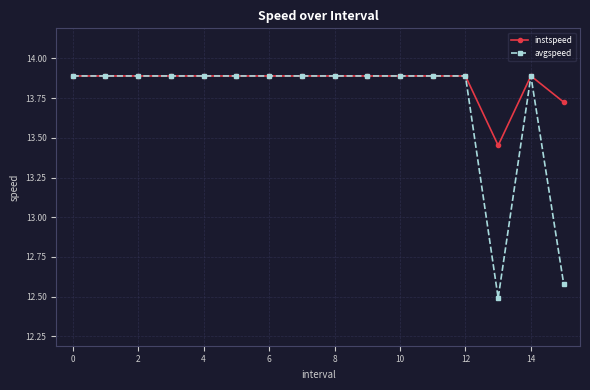

List the series in order of their overall mean, lowest first.

avgspeed, instspeed